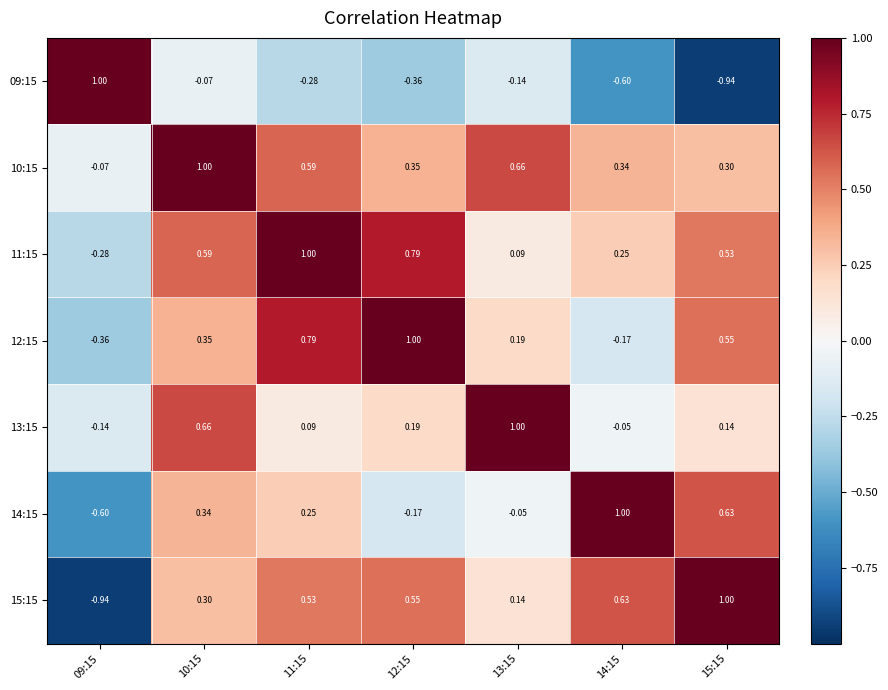

What is the greatest value displayed?

1.0